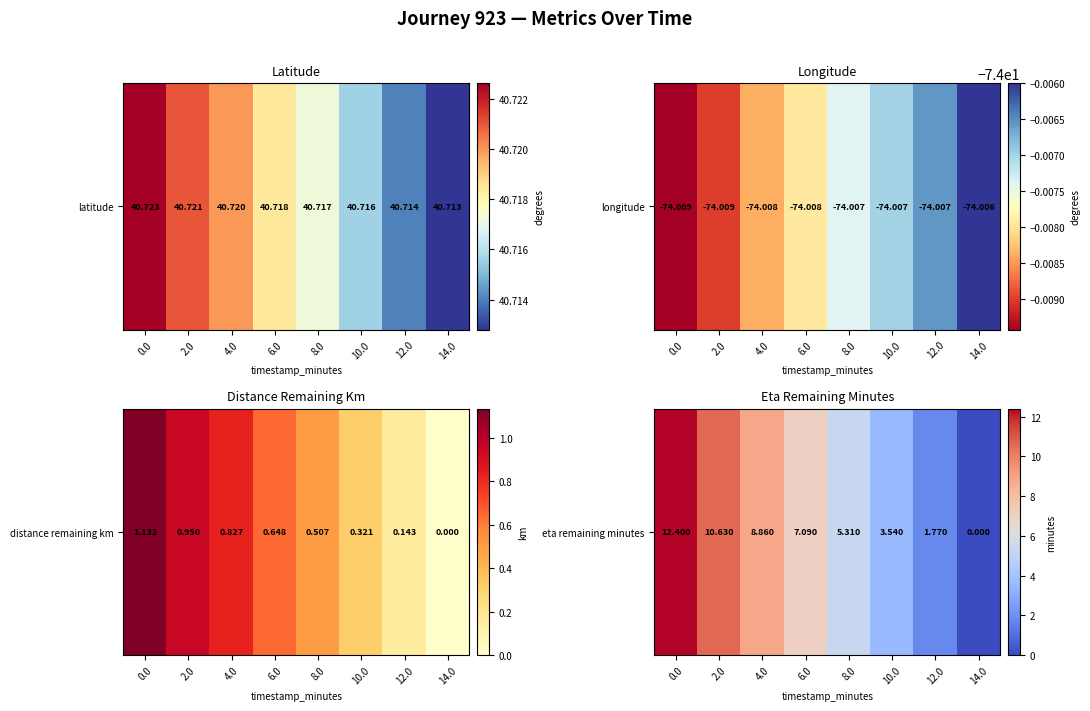

The value at 10.0 is 3.5. True or false?

True